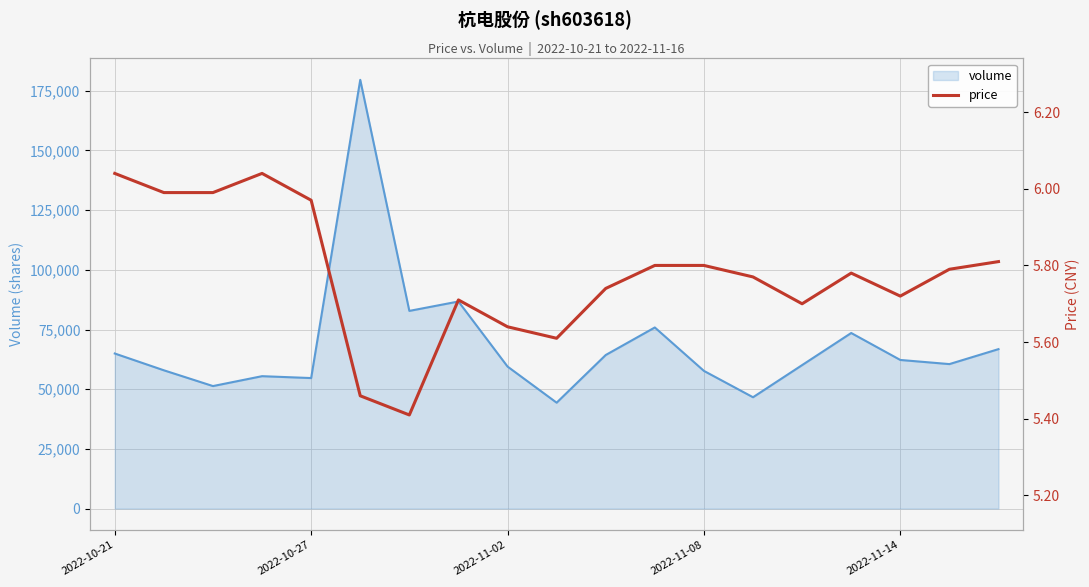

What is the sum of all values?

109.8